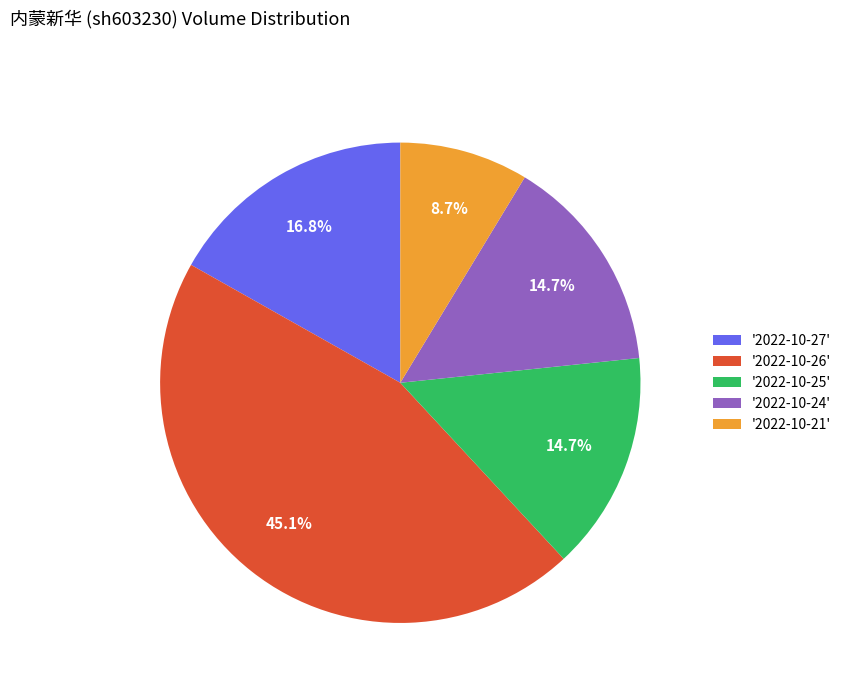

What is the smallest slice in the pie chart?

'2022-10-21'